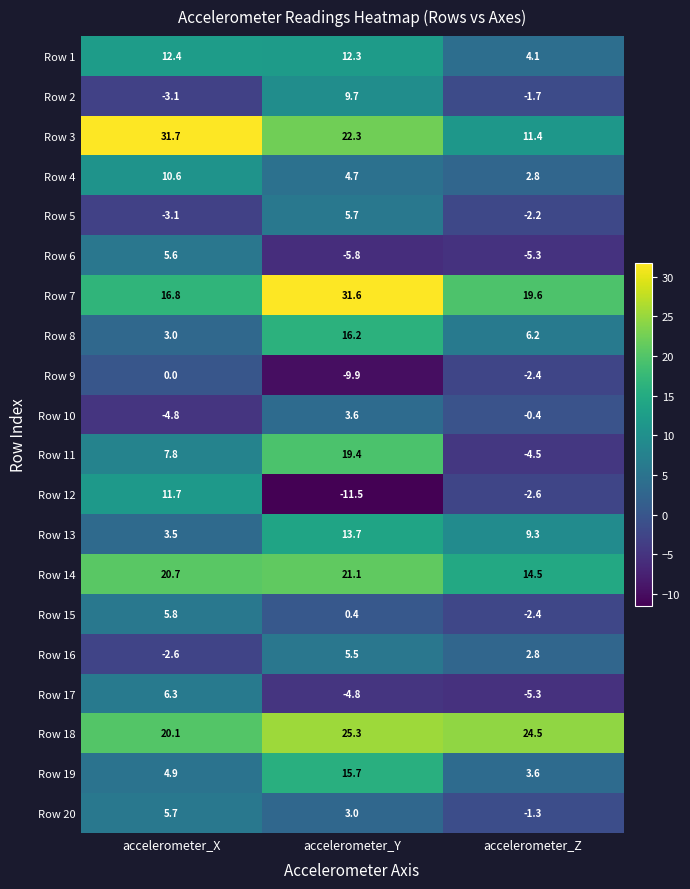

At how many categories does at least one series exceed 10?

3